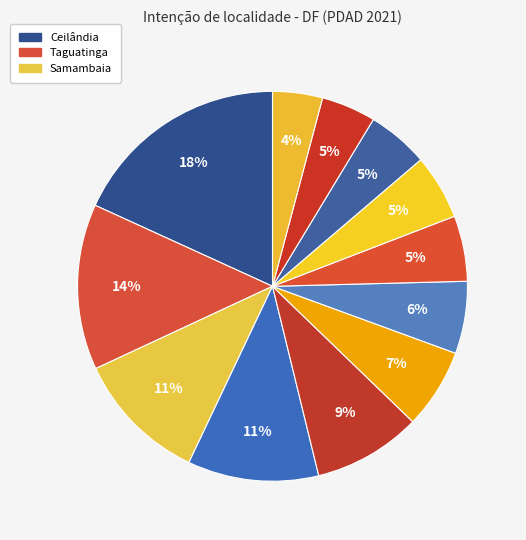

How many slices are in this pie chart?

12